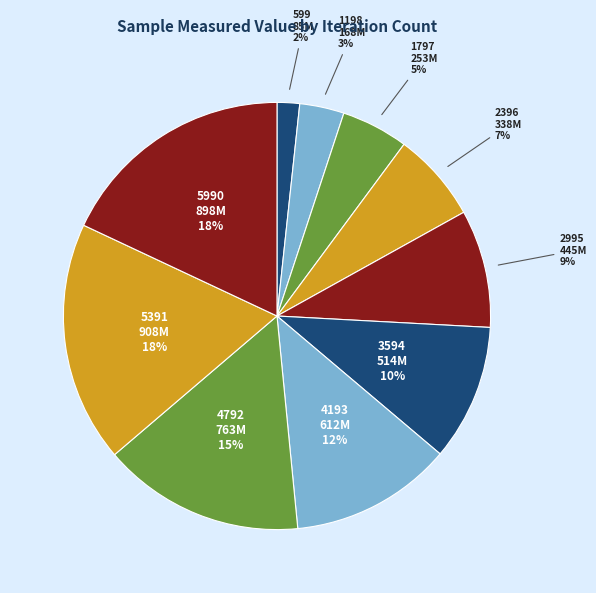

What percentage is the 4792 slice, to the nearest percent?

15%